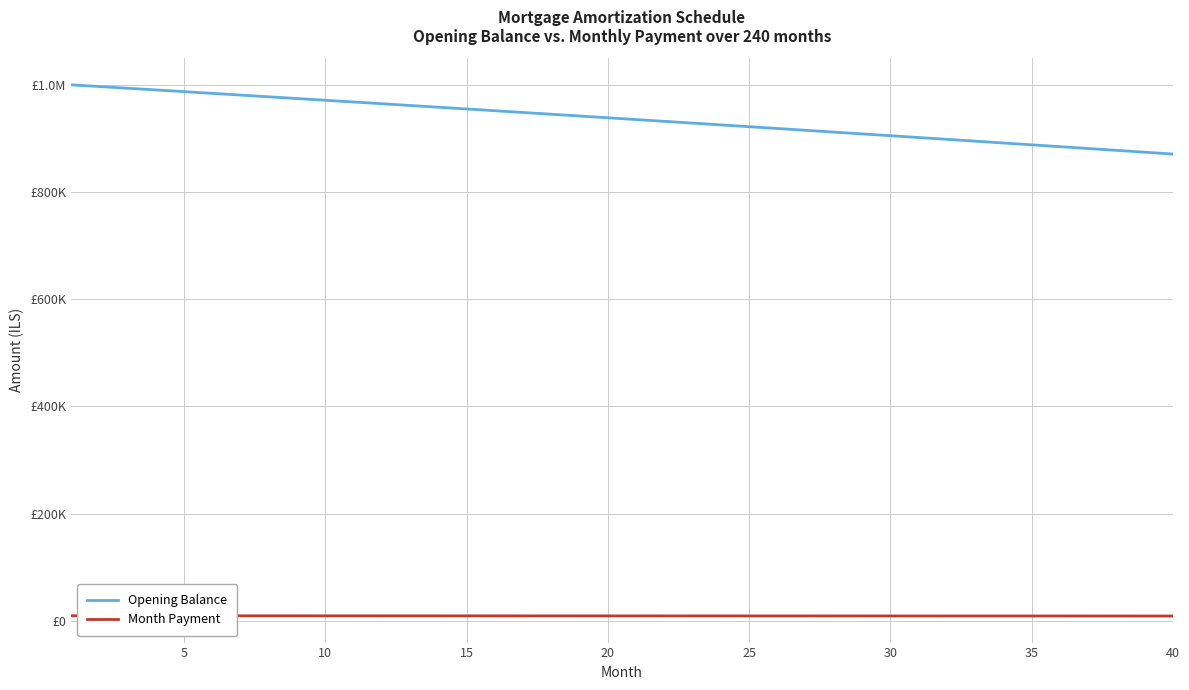

True or false: Month Payment and Opening Balance intersect in this chart.

False